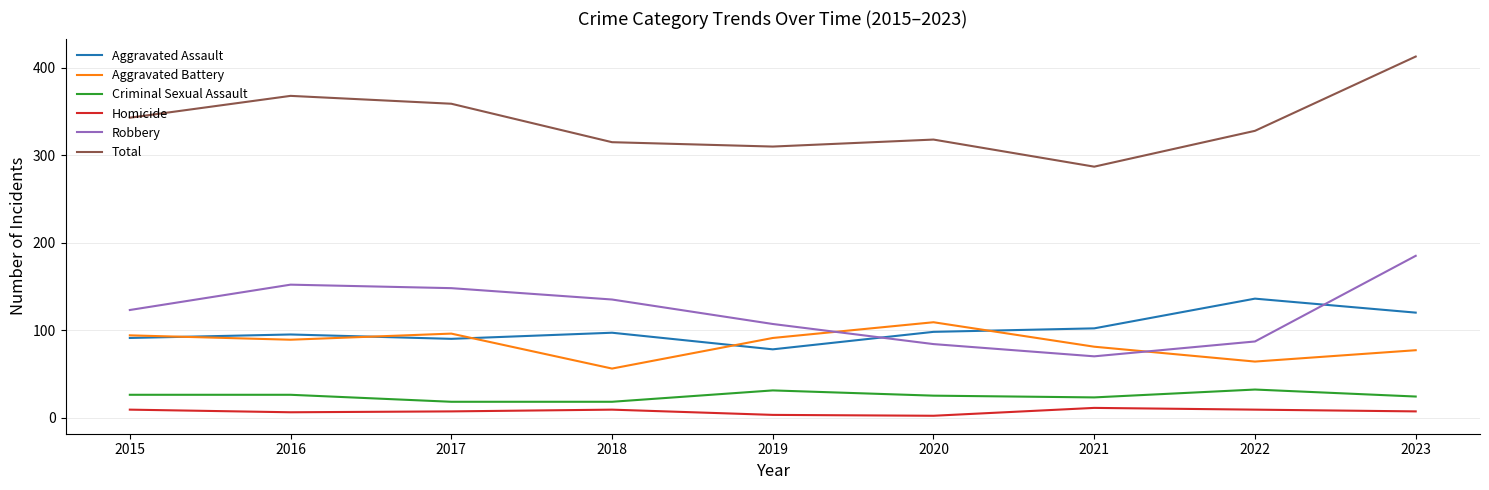

List the series in order of their peak value, lowest first.

Homicide, Criminal Sexual Assault, Aggravated Battery, Aggravated Assault, Robbery, Total